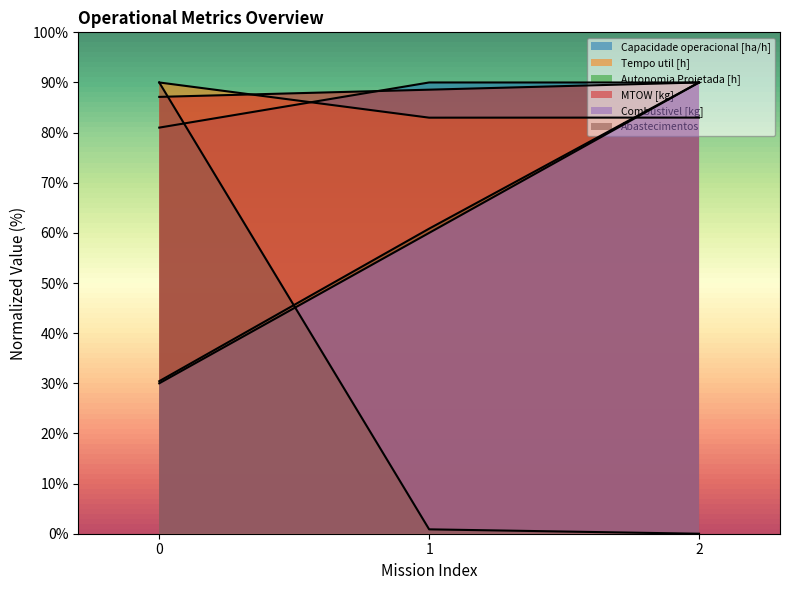

The Abastecimentos series shows 36.8 at 0. True or false?

False